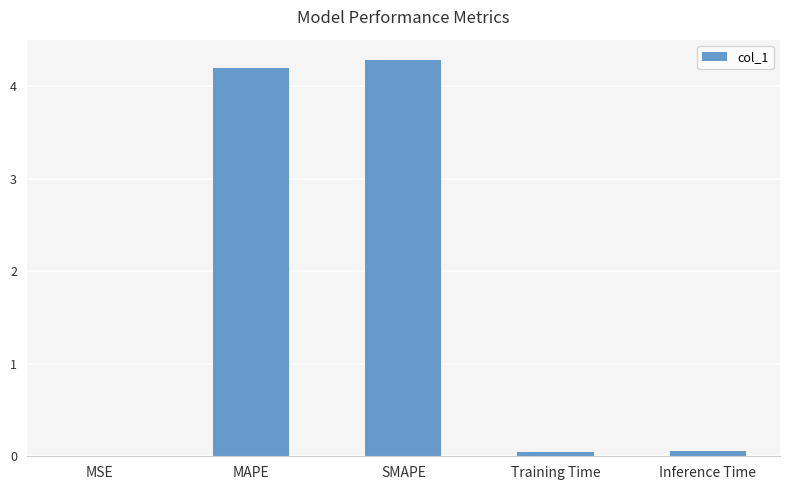

What is the approximate value at MAPE?

4.2